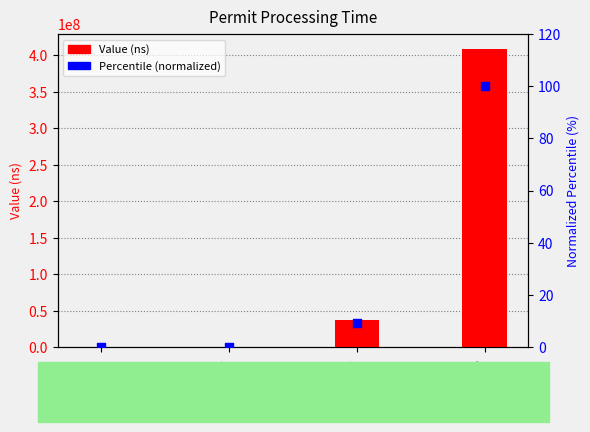

At which category is the sum across all series the highest?

Sum